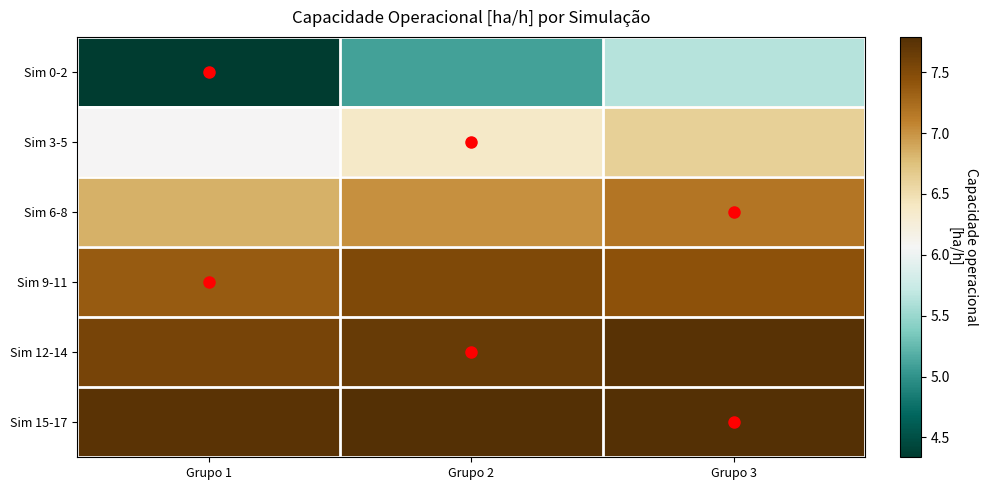

What is the maximum value shown in the chart?

7.8